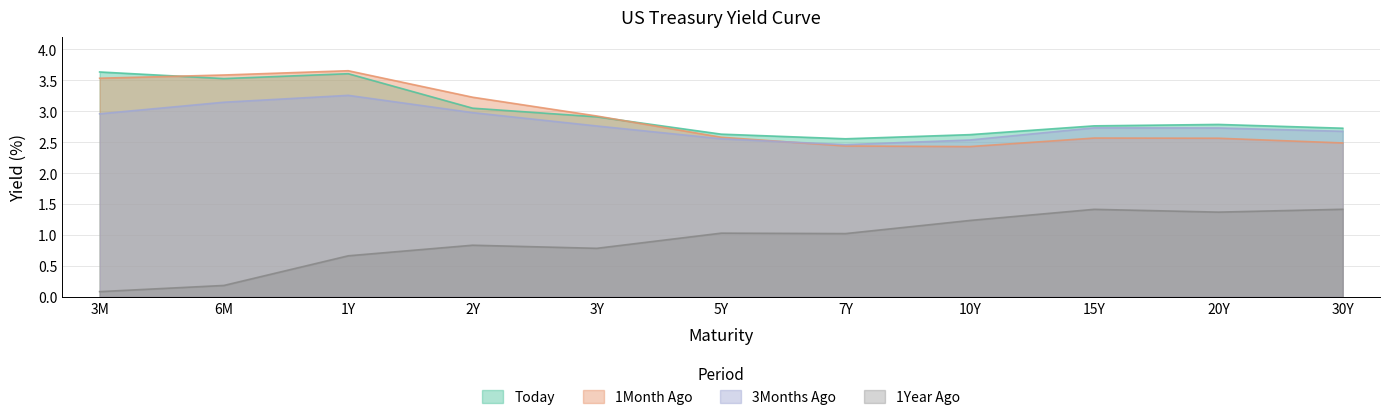

Which series has the largest total across all categories?

Today